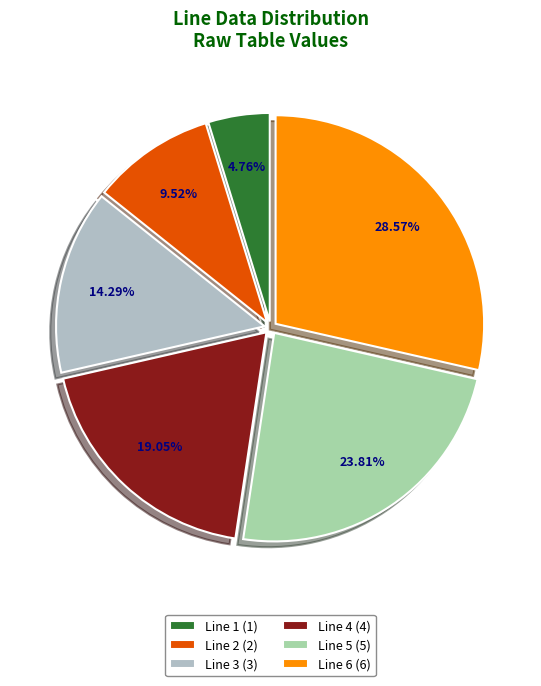

What is the change in value from Line 2 to Line 6?

+4